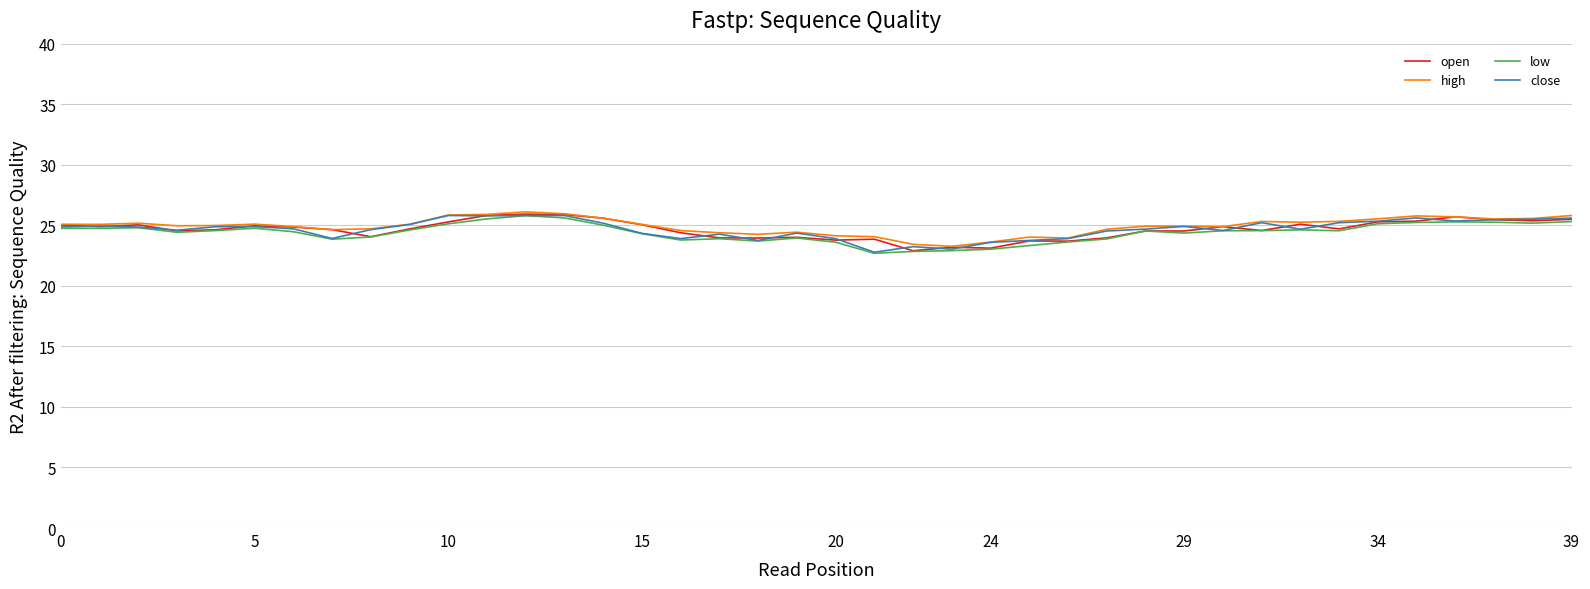

In close, how many points are lower than both neighbors (excluding endpoints)?

10